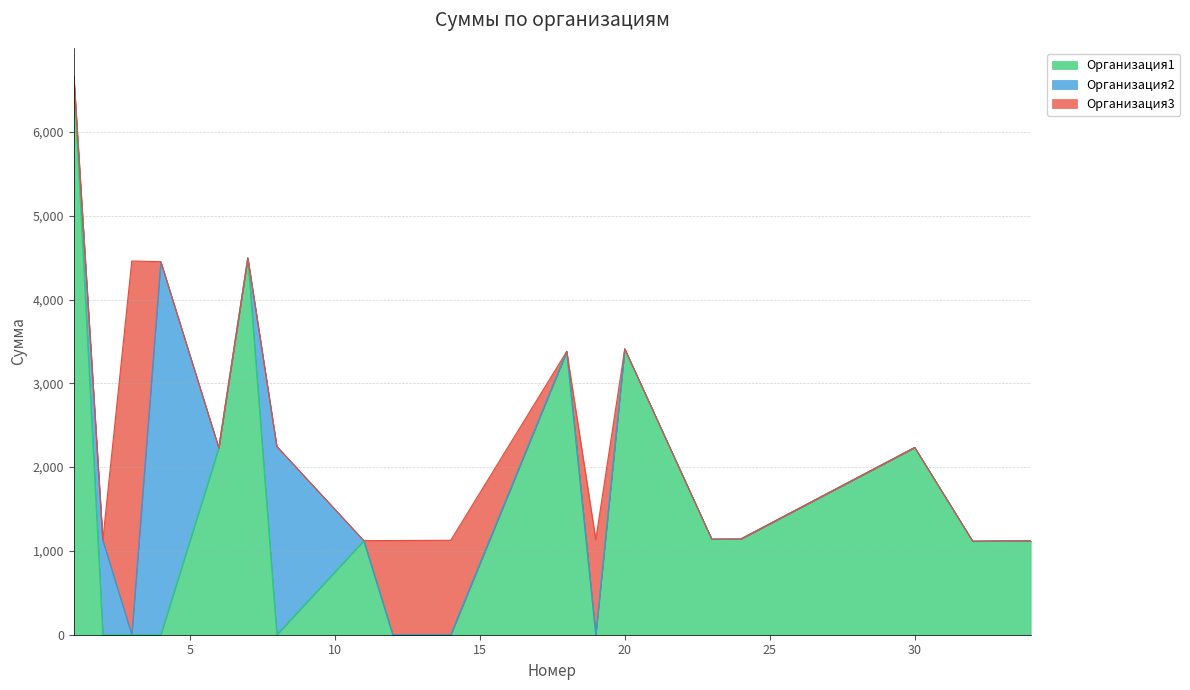

What is the value of the Организация1 point at the 13th from the left?

3411